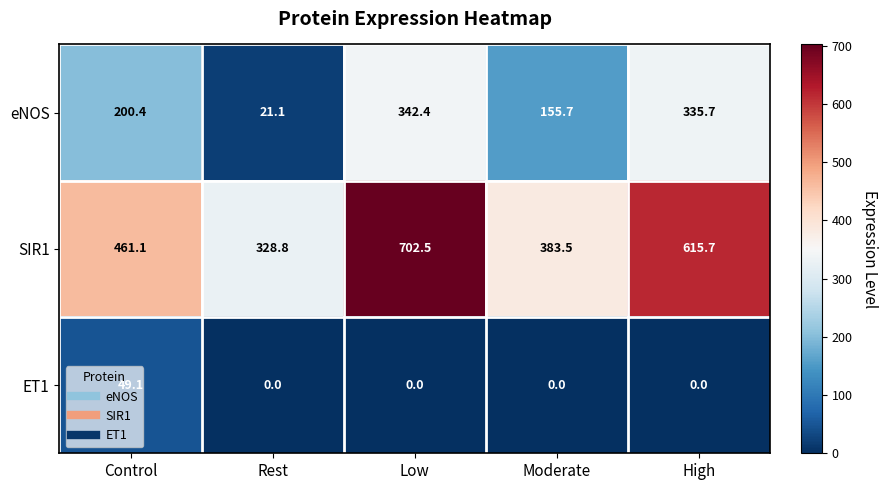

What is the greatest value displayed?

702.5